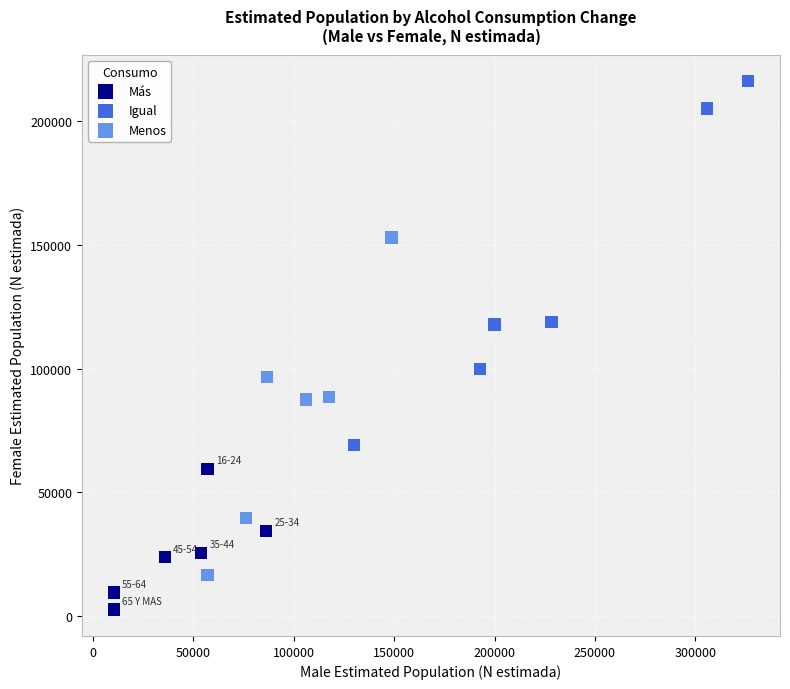

Which series has the widest spread of Y values?

Igual